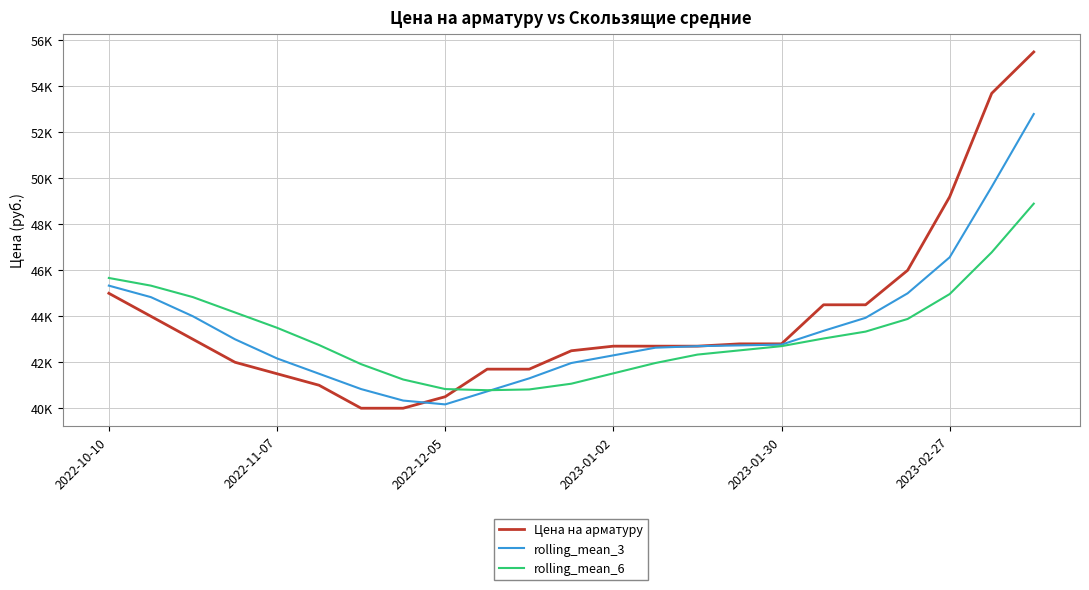

What are all the series names shown in the legend?

Цена на арматуру, rolling_mean_3, rolling_mean_6